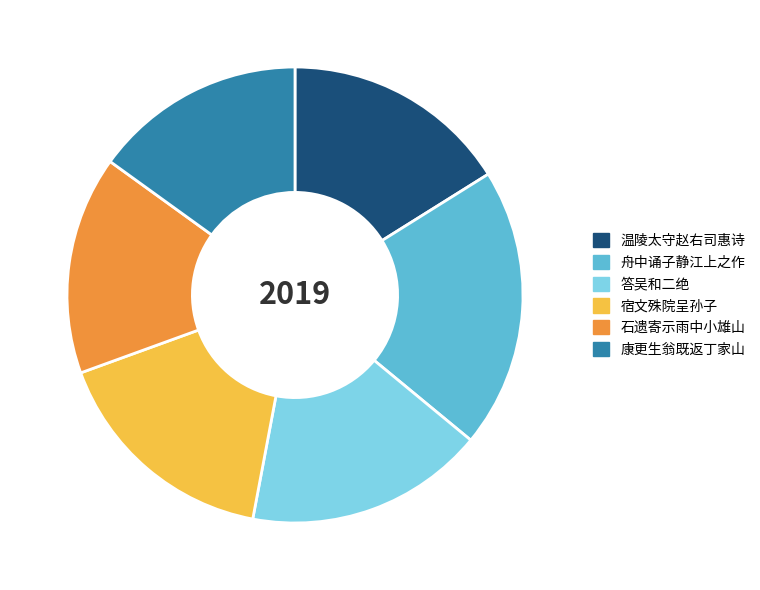

Is there a majority slice in this chart?

No